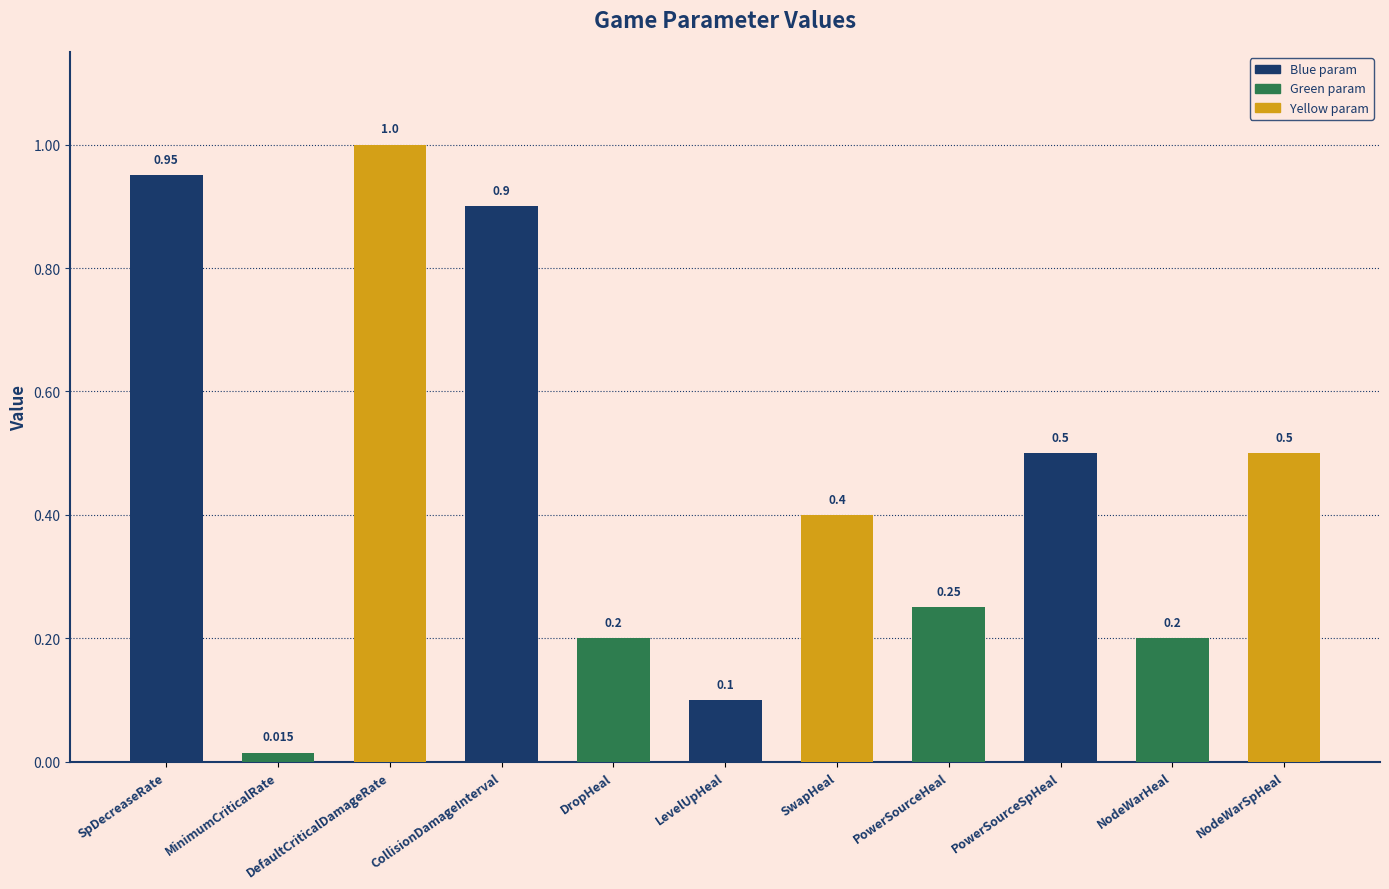

Are the bars horizontal?

No